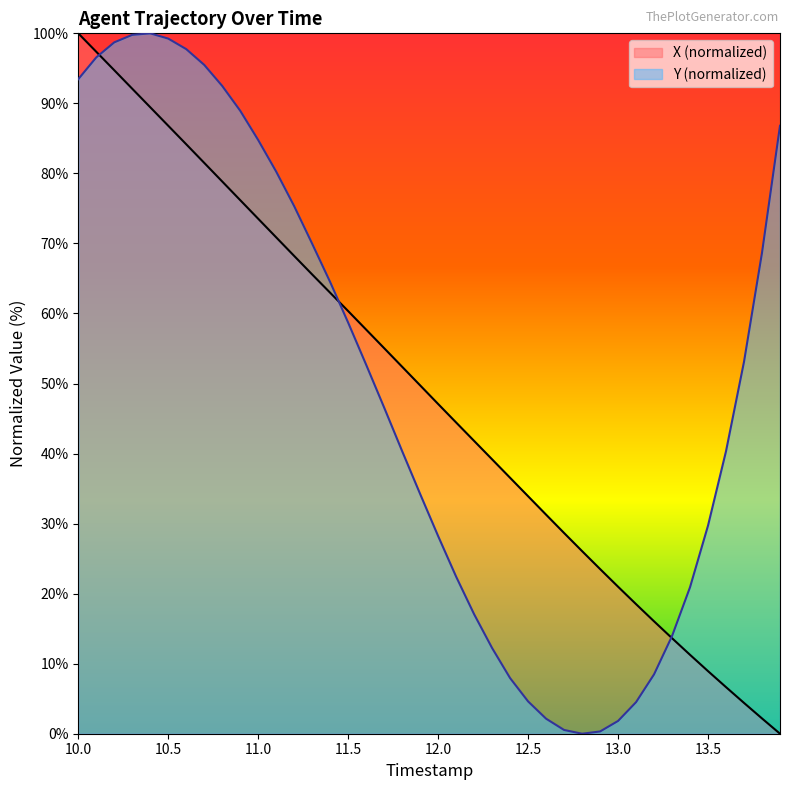

The X (normalized) series shows 13.4 at 13.5. True or false?

False